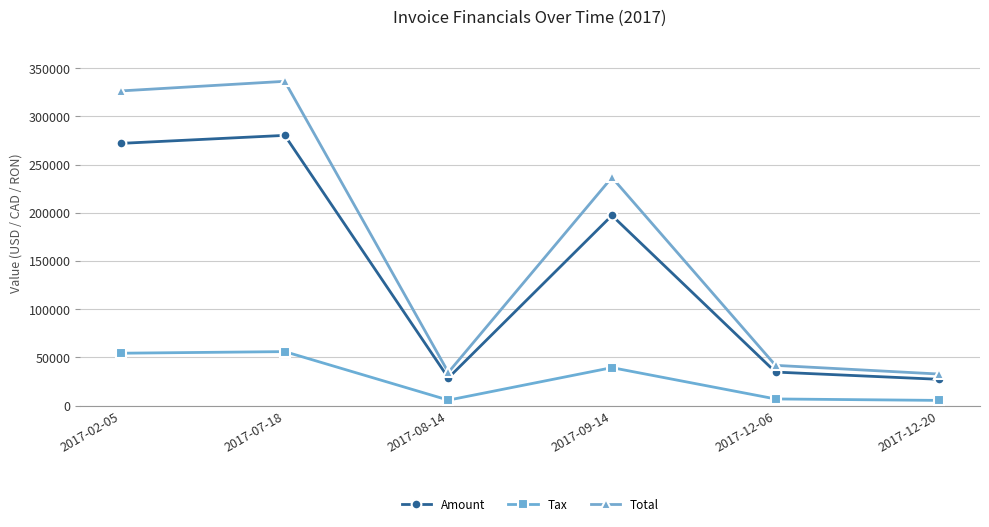

Which series has the largest range (max minus min)?

Total